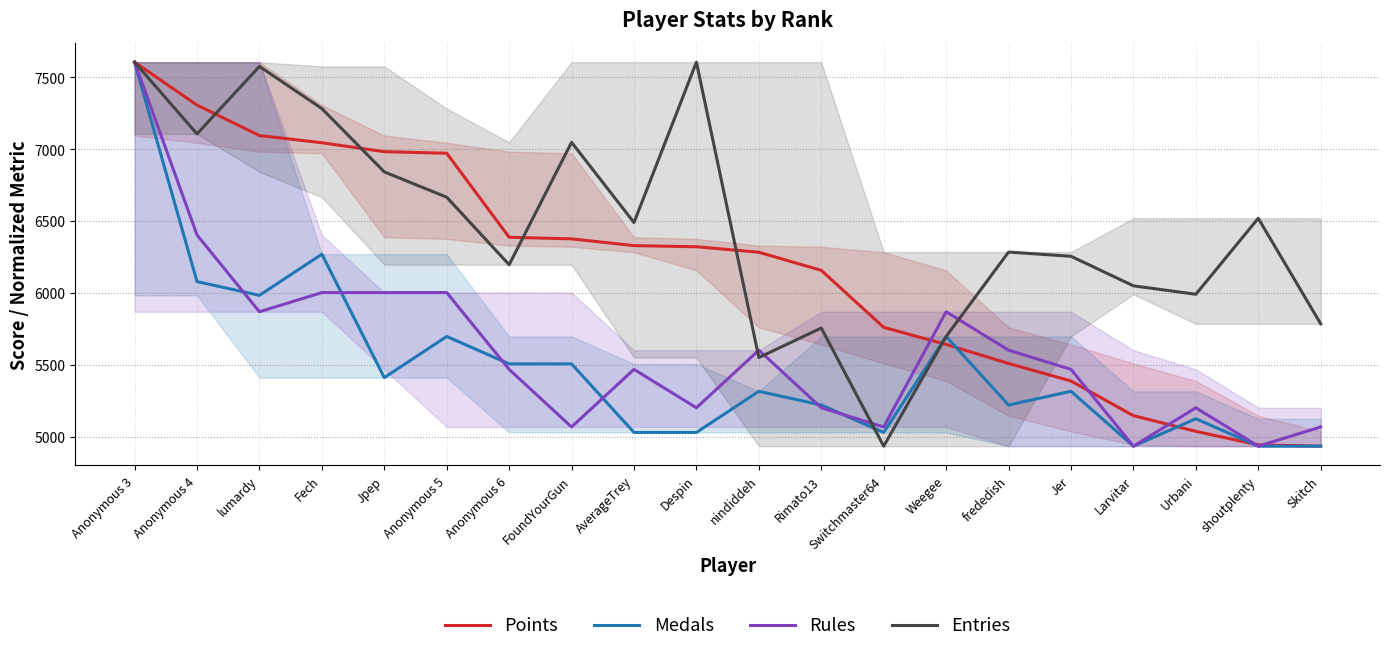

Reading left to right, extract all data points from this chart.

Points: Anonymous 3=7606.0	Anonymous 4=7308.0	lumardy=7096.0	Fech=7046.0	Jpep=6984.0	Anonymous 5=6973.0	Anonymous 6=6389.0	FoundYourGun=6378.0	AverageTrey=6331.0	Despin=6323.0	nindiddeh=6285.0	Rimato13=6159.0	Switchmaster64=5763.0	Weegee=5644.0	frededish=5512.0	Jer=5390.0	Larvitar=5149.0	Urbani=5040.0	shoutplenty=4946.0	Skitch=4937.0
Medals: Anonymous 3=7606.0	Anonymous 4=6080.9	lumardy=5985.5	Fech=6271.5	Jpep=5413.6	Anonymous 5=5699.6	Anonymous 6=5508.9	FoundYourGun=5508.9	AverageTrey=5032.3	Despin=5032.3	nindiddeh=5318.3	Rimato13=5223.0	Switchmaster64=5032.3	Weegee=5699.6	frededish=5223.0	Jer=5318.3	Larvitar=4937.0	Urbani=5127.6	shoutplenty=4937.0	Skitch=4937.0
Rules: Anonymous 3=7606.0	Anonymous 4=6404.9	lumardy=5871.1	Fech=6004.6	Jpep=6004.6	Anonymous 5=6004.6	Anonymous 6=5470.8	FoundYourGun=5070.4	AverageTrey=5470.8	Despin=5203.9	nindiddeh=5604.2	Rimato13=5203.9	Switchmaster64=5070.4	Weegee=5871.1	frededish=5604.2	Jer=5470.8	Larvitar=4937.0	Urbani=5203.9	shoutplenty=4937.0	Skitch=5070.4
Entries: Anonymous 3=7606.0	Anonymous 4=7107.4	lumardy=7576.7	Fech=7283.4	Jpep=6843.4	Anonymous 5=6667.5	Anonymous 6=6198.2	FoundYourGun=7048.7	AverageTrey=6491.5	Despin=7606.0	nindiddeh=5552.9	Rimato13=5758.2	Switchmaster64=4937.0	Weegee=5699.6	frededish=6286.2	Jer=6256.8	Larvitar=6051.5	Urbani=5992.9	shoutplenty=6520.8	Skitch=5787.6